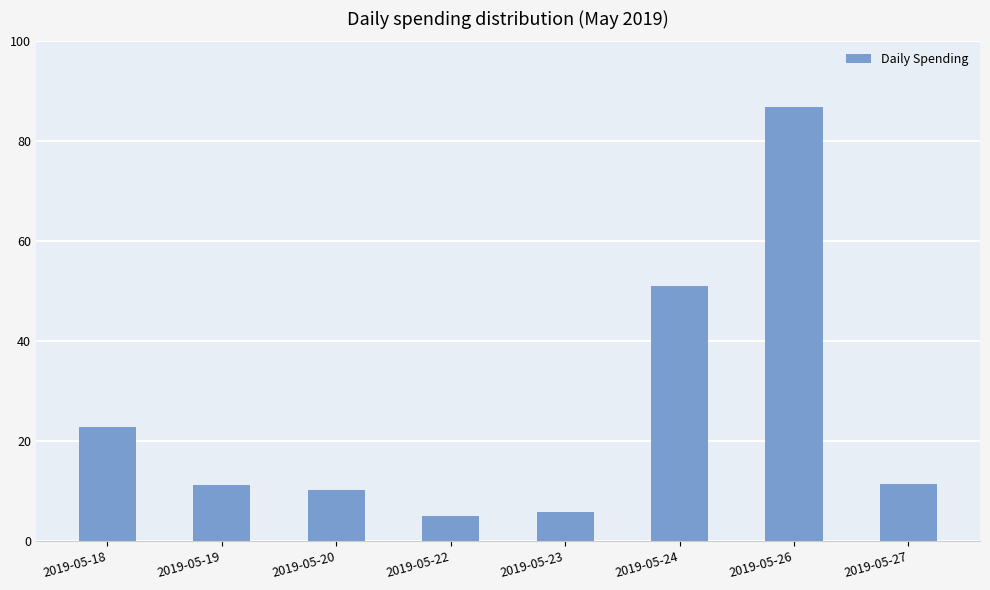

Does the chart contain stacked bars?

No